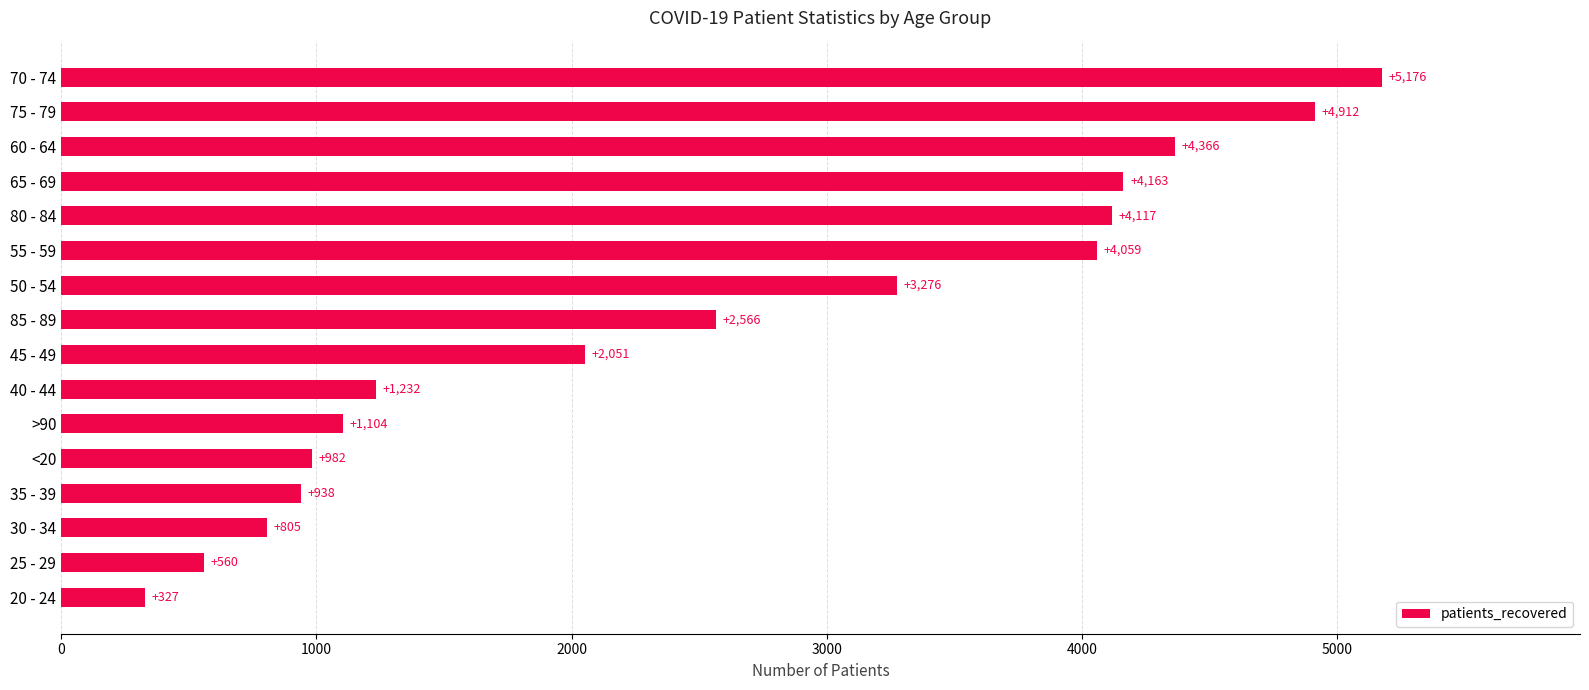

Is it true that the value at 35 - 39 is 938?

True